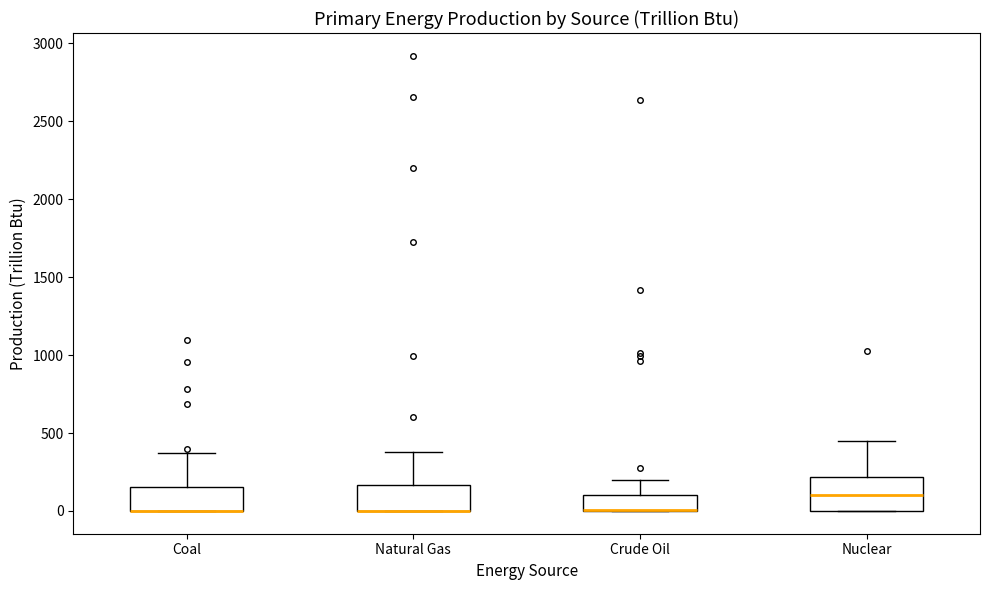

Comparing the boxes themselves (not the whiskers), which one is the tallest?

Nuclear